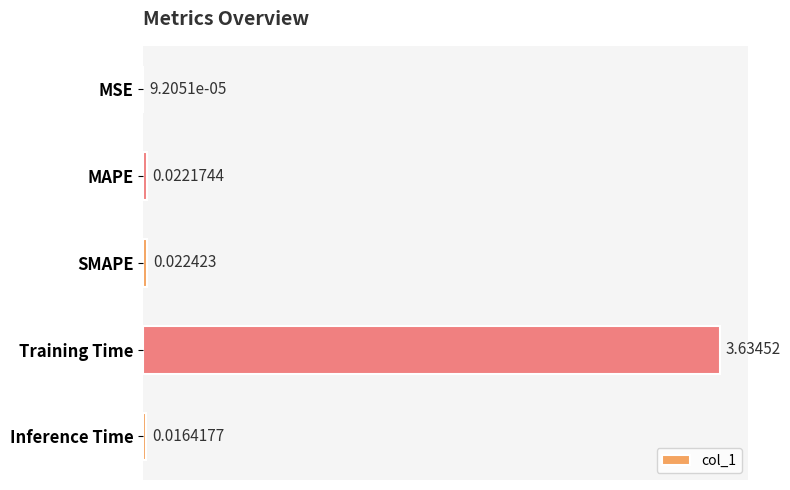

At which label is the value closest to 1?

SMAPE